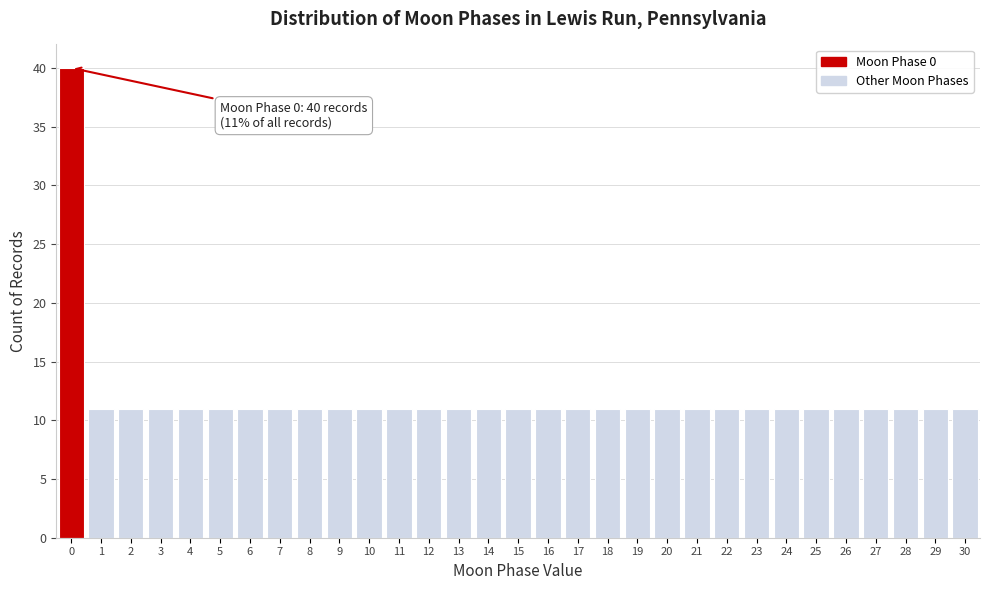

Which range on the x-axis has the tallest bar?

-0.5 to 0.5